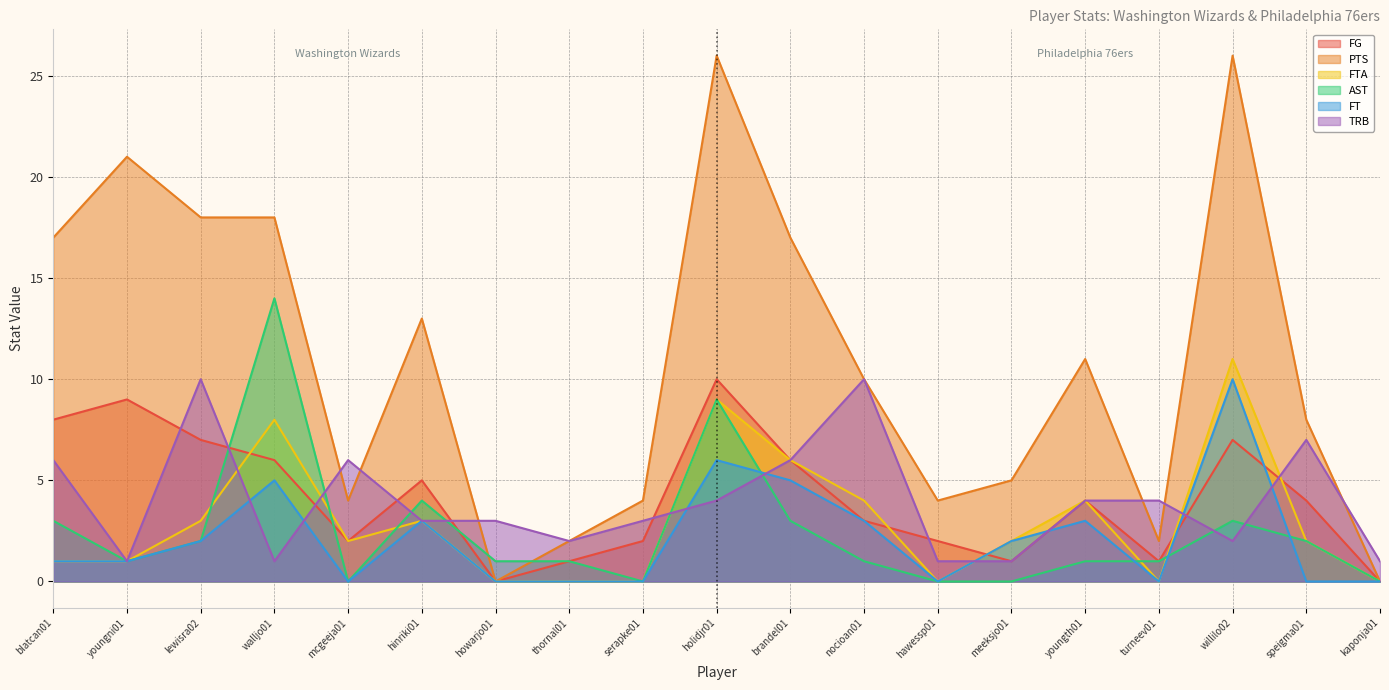

True or false: FTA and FT cross at least once.

False